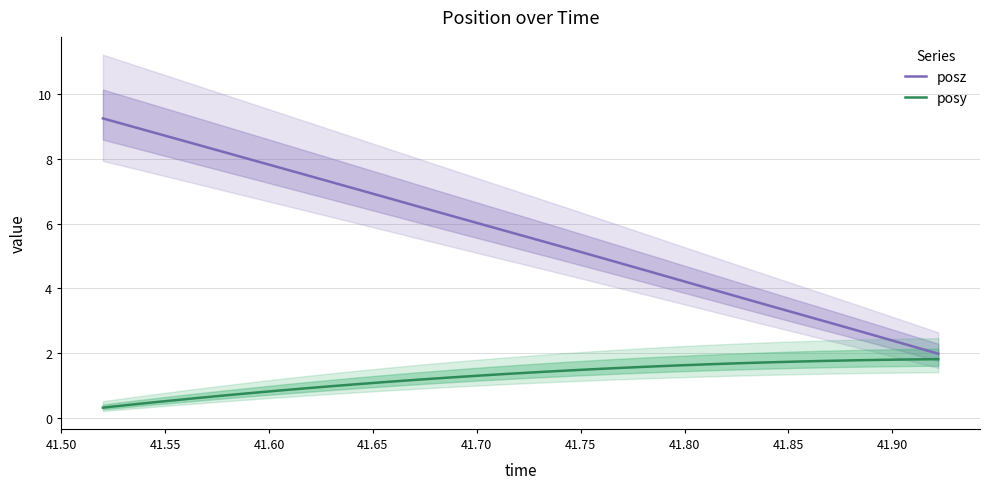

What is the average value of the posz series?

5.6